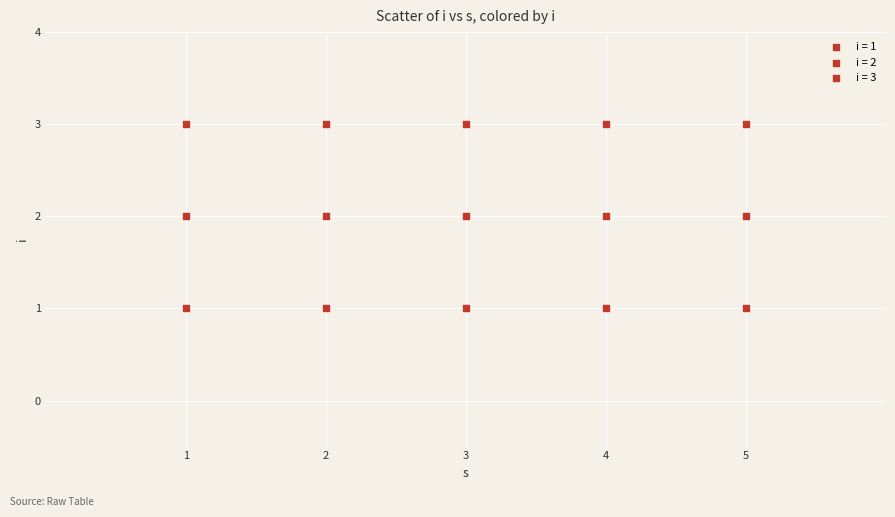

How many data points are displayed?

15